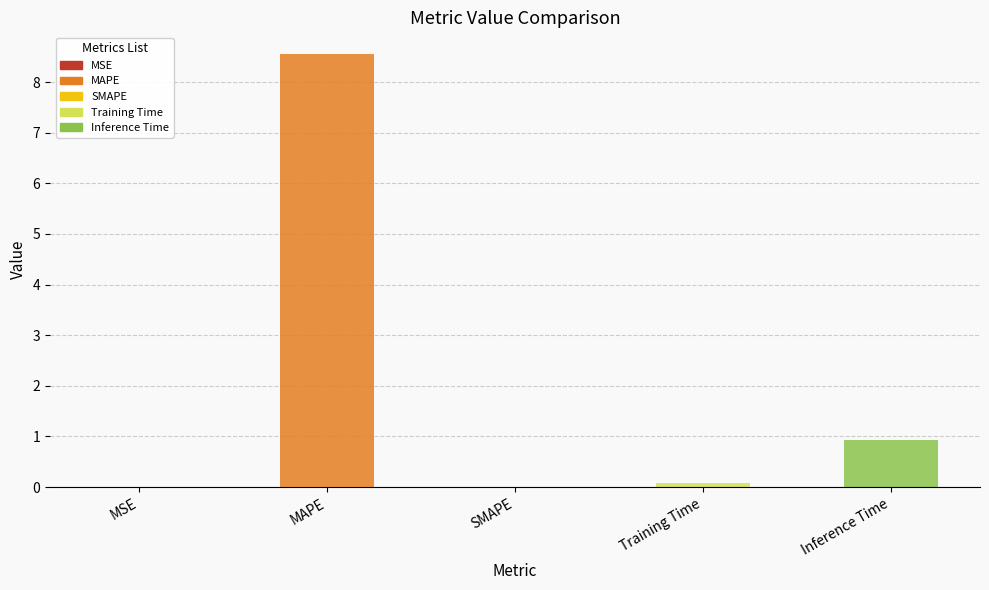

True or false: the data shows 8.6 at MAPE.

True